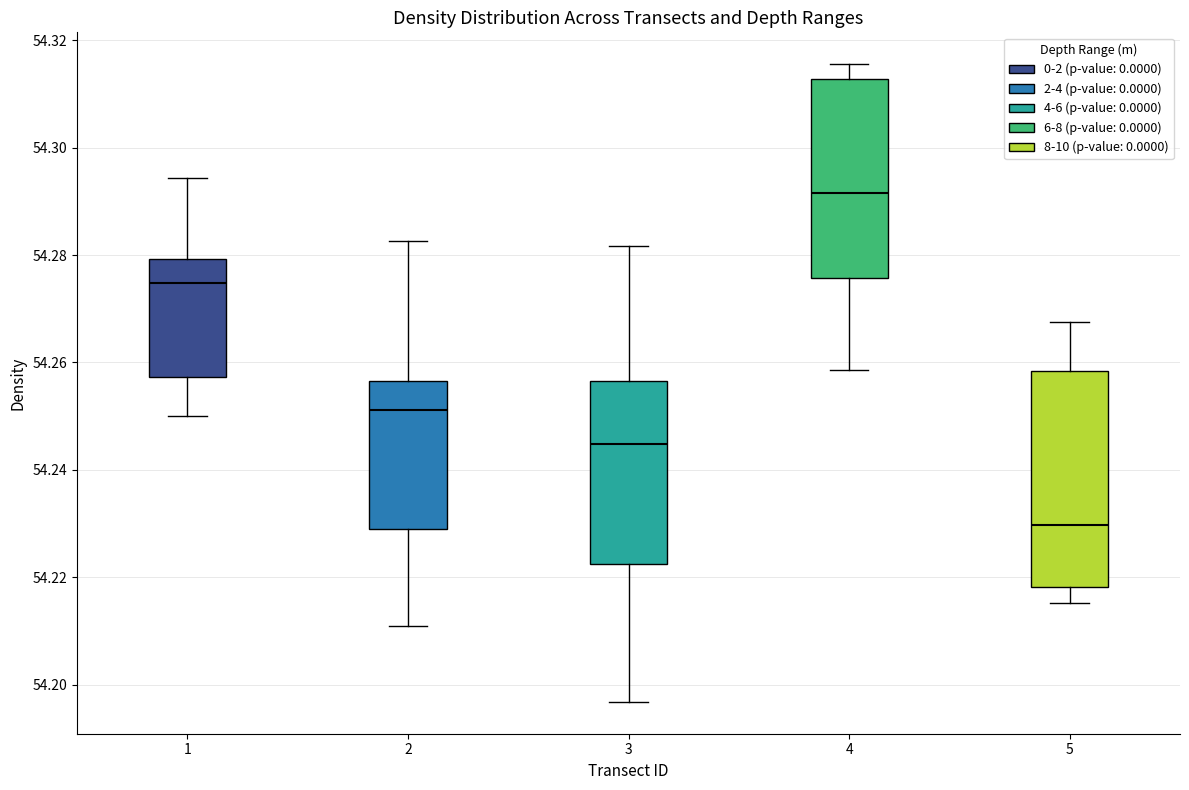

Comparing the boxes themselves (not the whiskers), which one is the tallest?

5